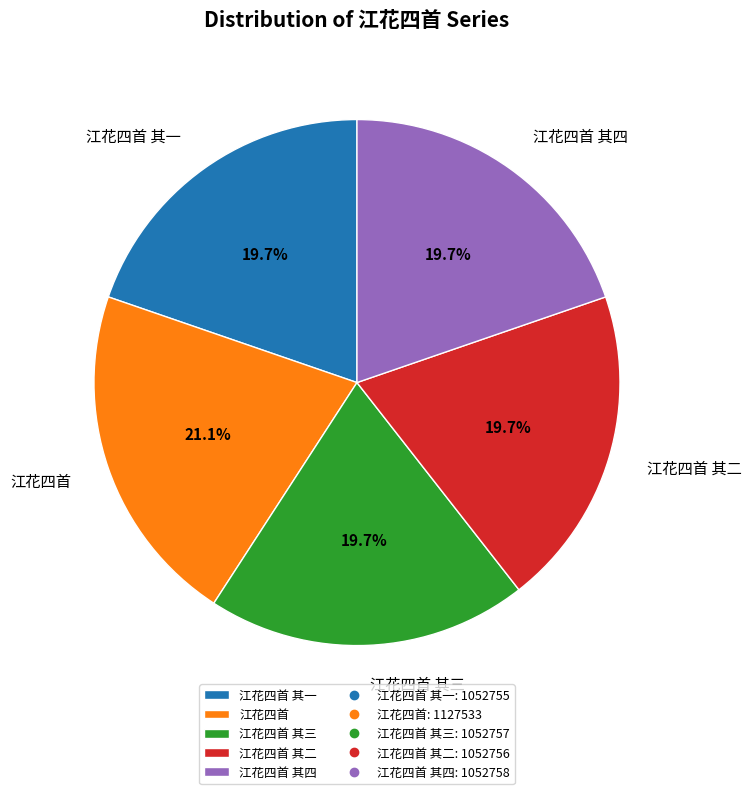

What percentage is NOT represented by 江花四首 其三?

80.3%